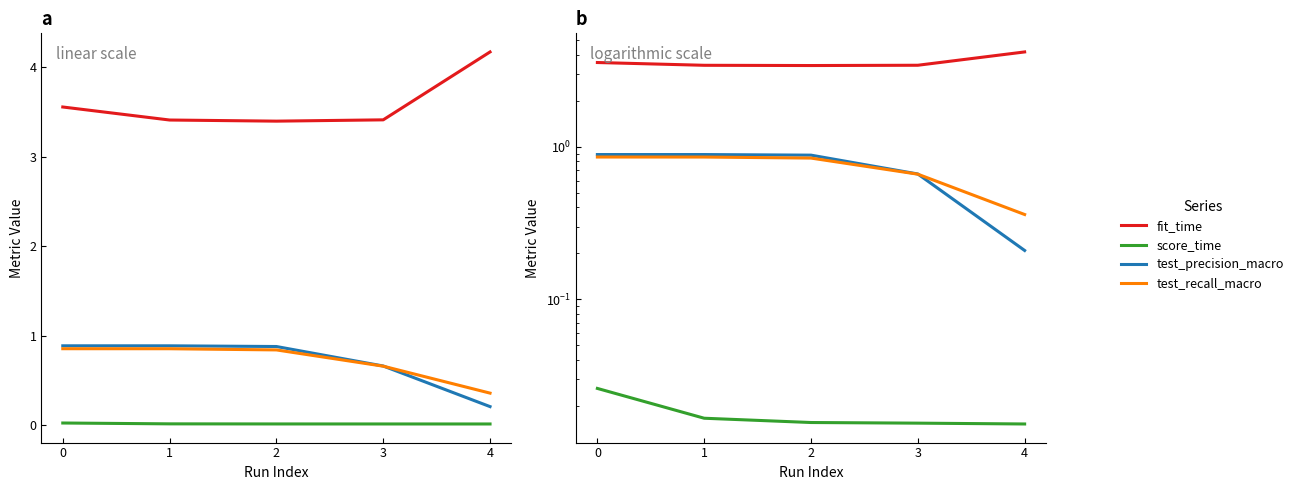

What is the difference between the maximum and second lowest values in the test_precision_macro series?

0.2